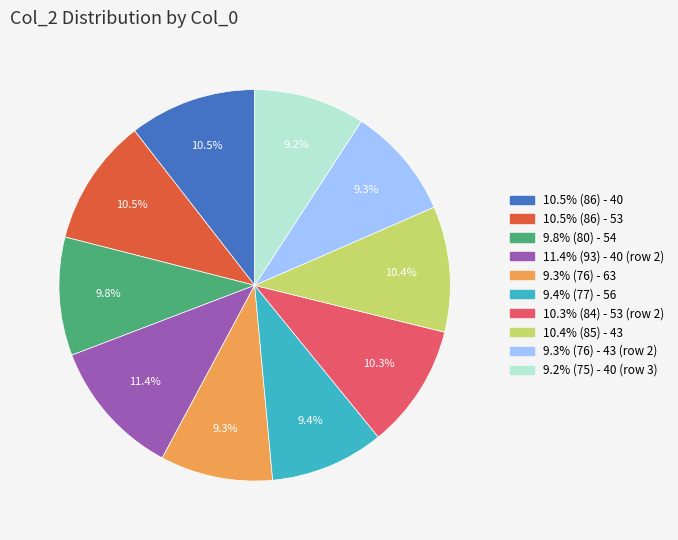

Does any single category account for the majority?

No